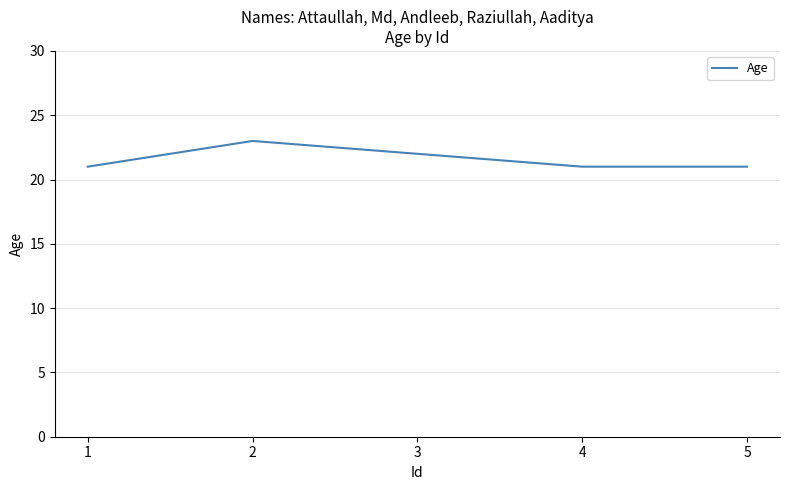

Which category has the highest value across all series?

2